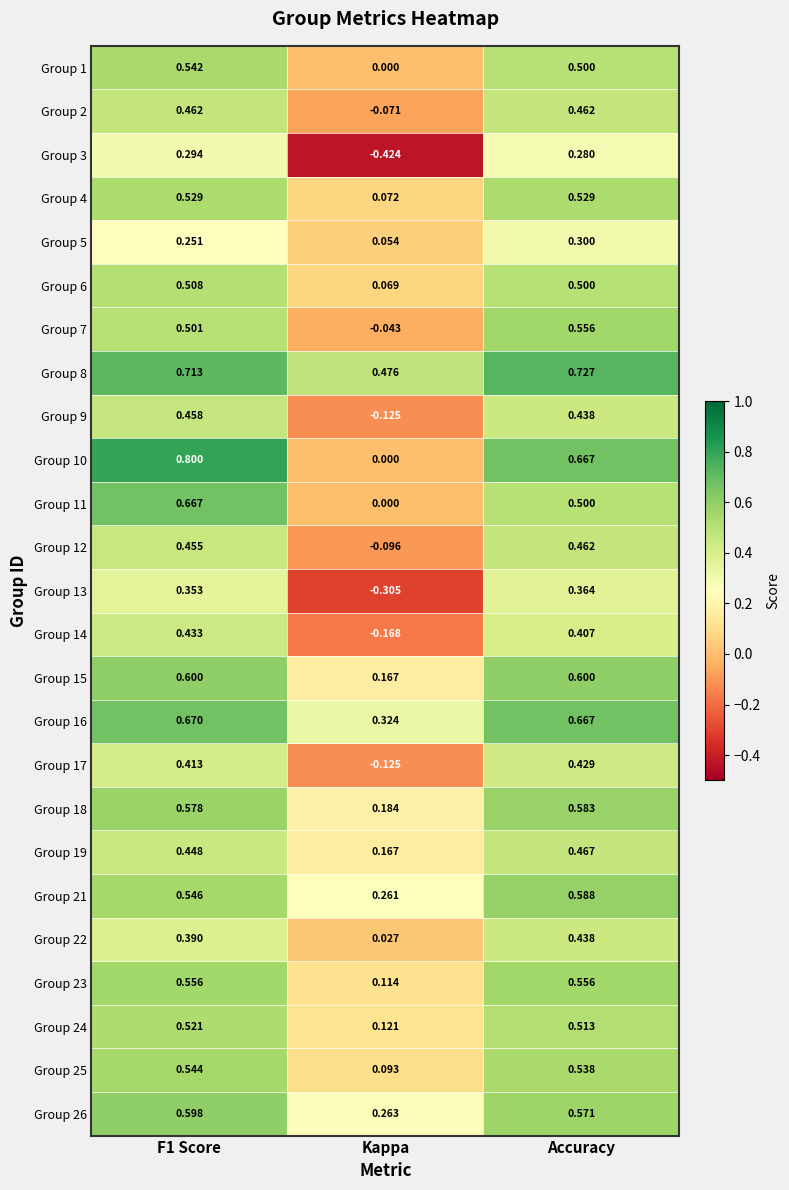

At which label is Group 11 closest to 0?

Kappa